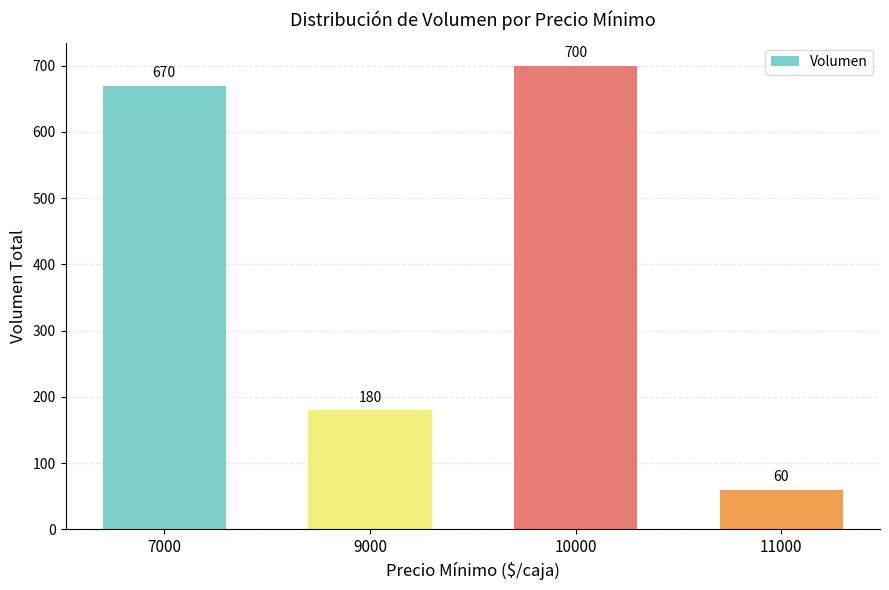

Where is the data nearest to the value 380?

9000